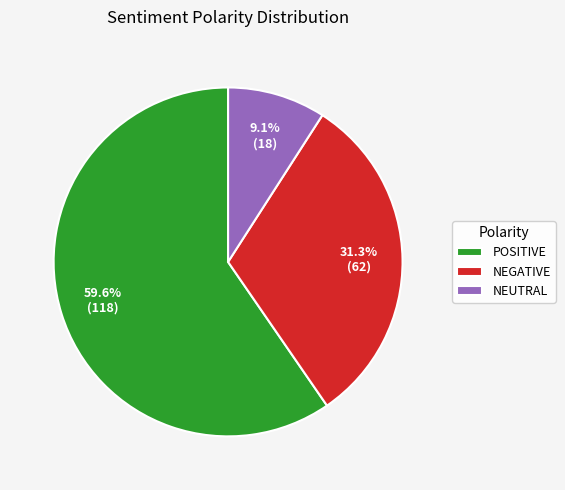

Which slice is the largest?

POSITIVE